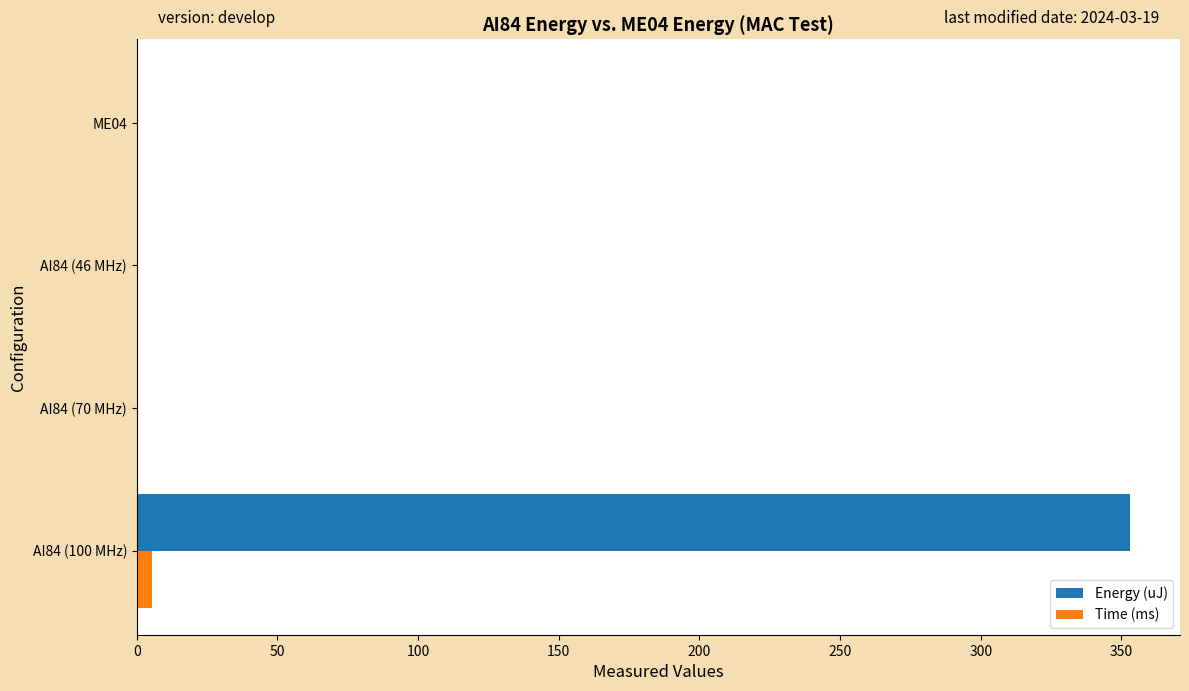

True or false: Time (ms) has a value of 5.4 at AI84 (100 MHz).

True